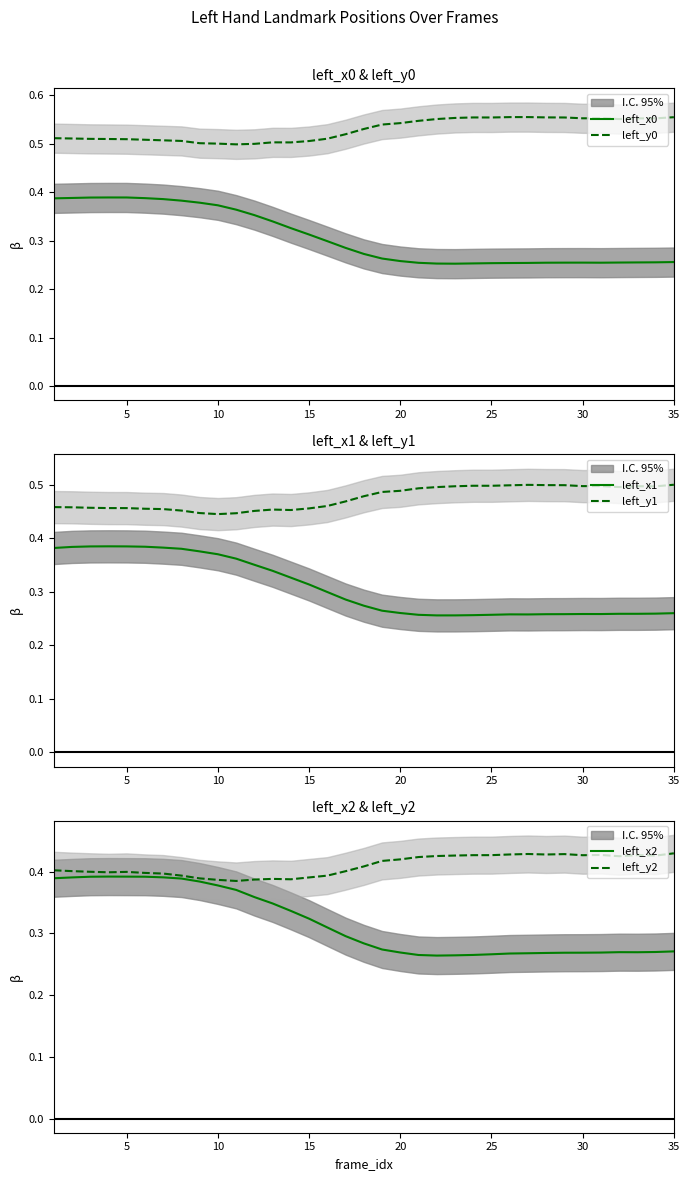

True or false: left_y0 and left_x0 intersect in this chart.

False